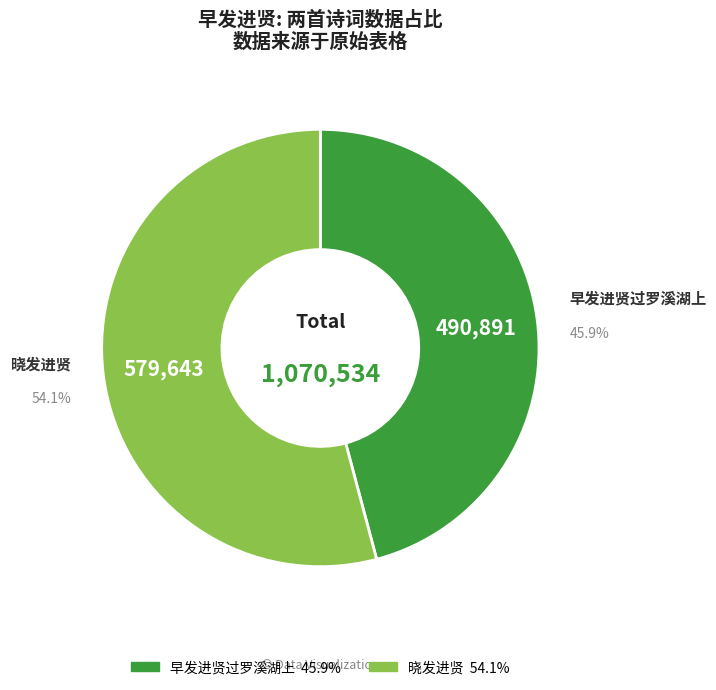

To the nearest percent, what percentage of the pie is 晓发进贤?

54%